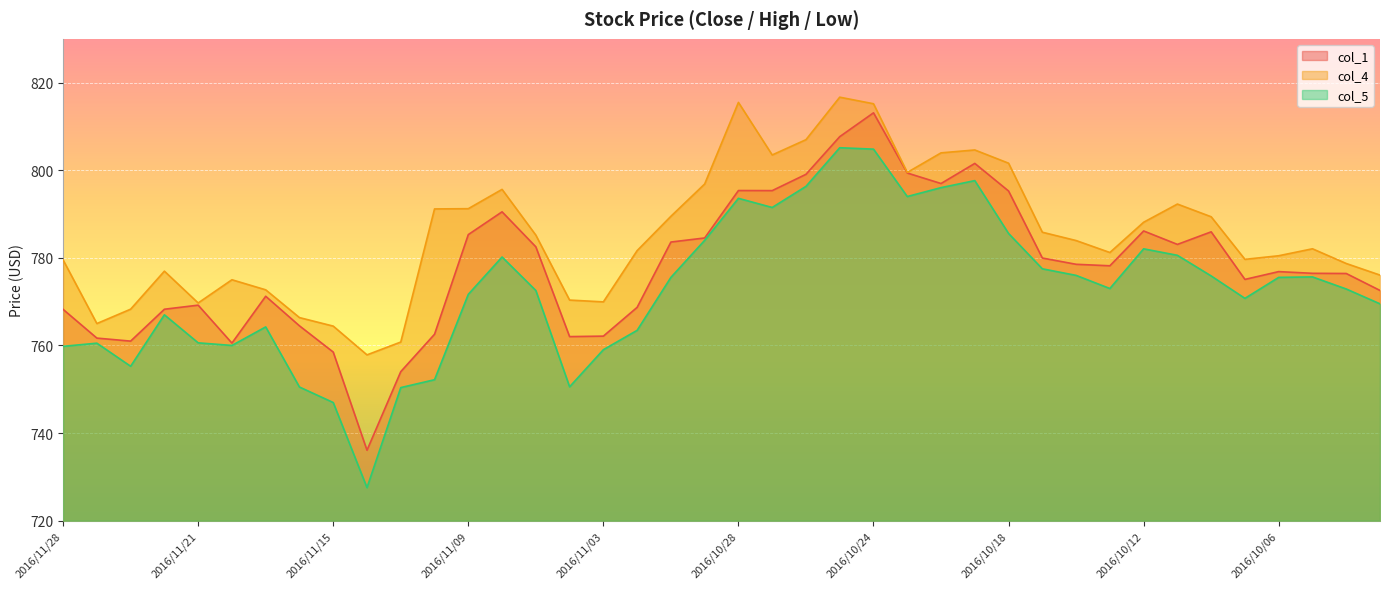

List the series in order of their overall mean, highest first.

col_4, col_1, col_5